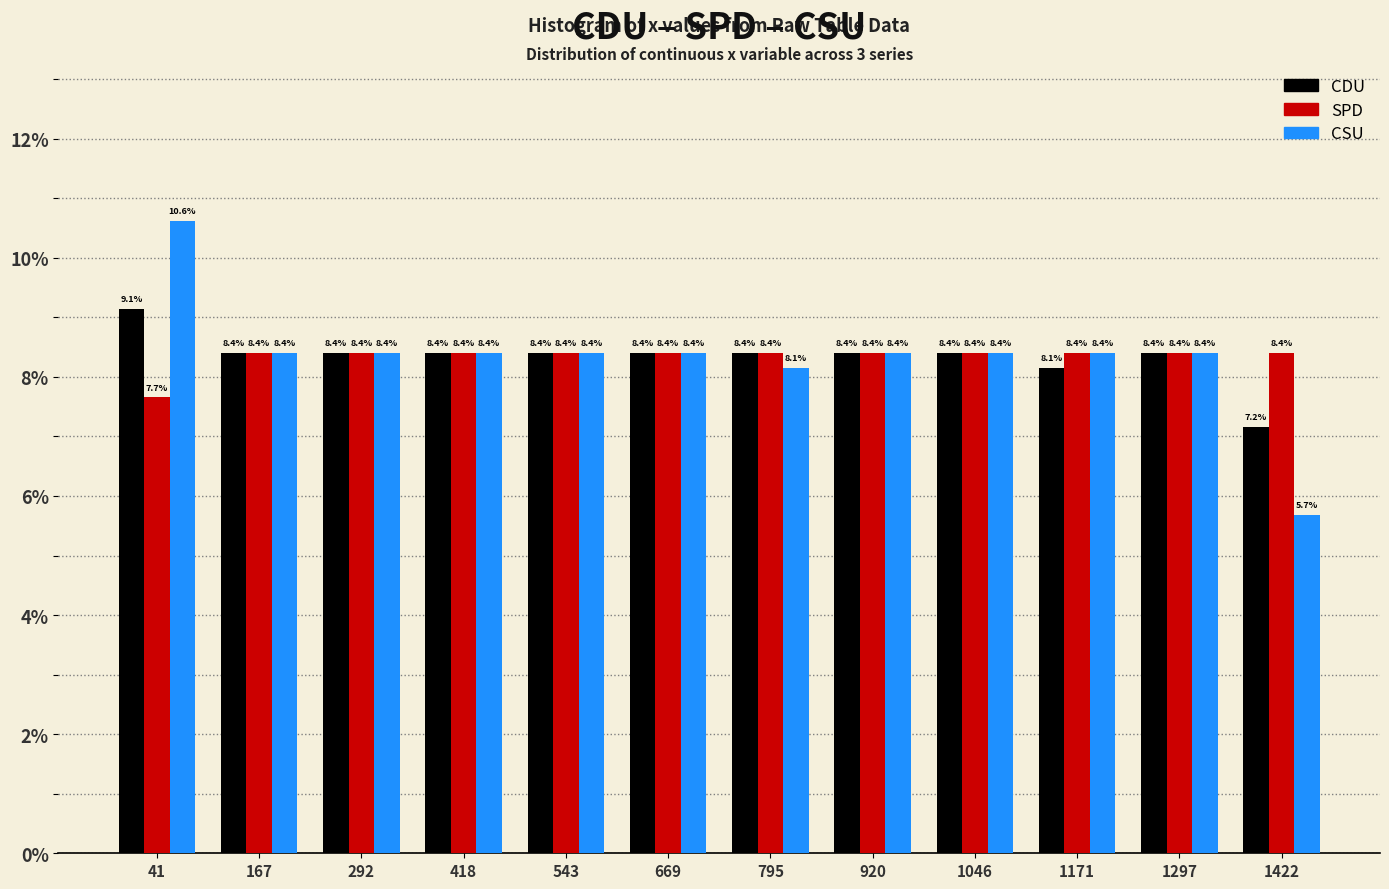

Reading left to right, list every range on the x-axis with the height of the bar of each series over it. The bar edges are not printed on the chart, so give them approximately, as read against the axis.

-20 to 100: CDU=9.1	SPD=7.7	CSU=10.6
100 to 220: CDU=8.4	SPD=8.4	CSU=8.4
220 to 360: CDU=8.4	SPD=8.4	CSU=8.4
360 to 480: CDU=8.4	SPD=8.4	CSU=8.4
480 to 600: CDU=8.4	SPD=8.4	CSU=8.4
600 to 740: CDU=8.4	SPD=8.4	CSU=8.4
740 to 860: CDU=8.4	SPD=8.4	CSU=8.1
860 to 980: CDU=8.4	SPD=8.4	CSU=8.4
980 to 1100: CDU=8.4	SPD=8.4	CSU=8.4
1100 to 1240: CDU=8.1	SPD=8.4	CSU=8.4
1240 to 1360: CDU=8.4	SPD=8.4	CSU=8.4
1360 to 1480: CDU=7.2	SPD=8.4	CSU=5.7